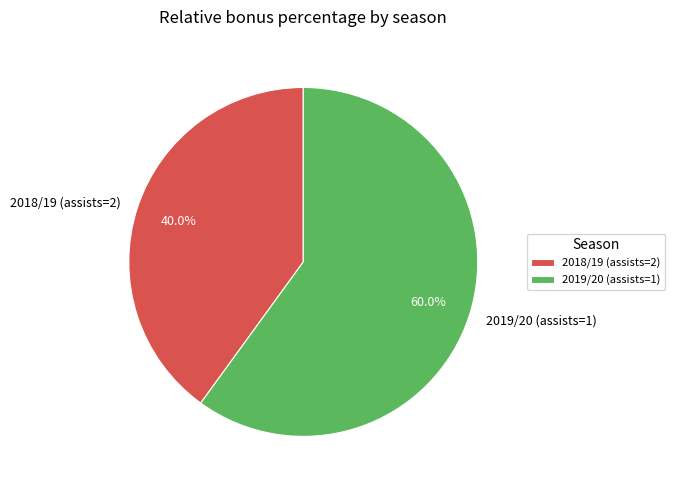

Approximately how many times larger is the value at 2019/20 (assists=1) compared to 2018/19 (assists=2)?

1.5